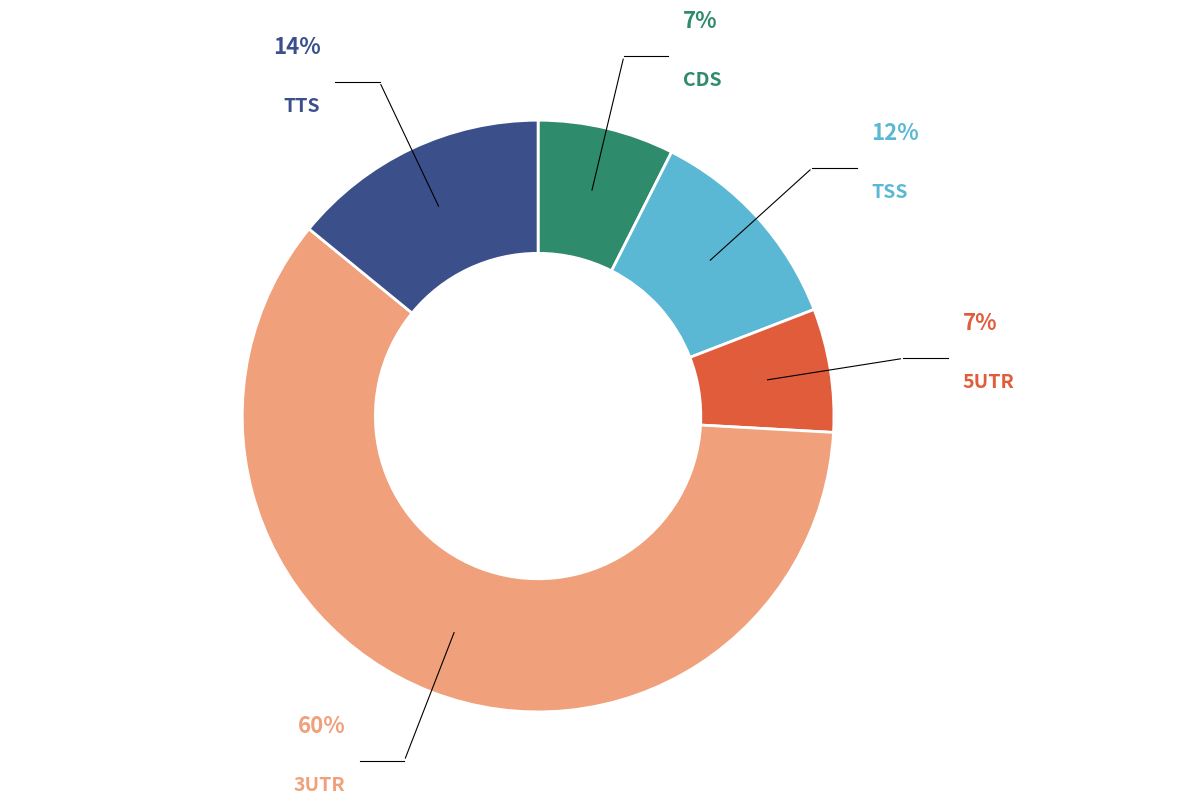

To the nearest percent, what percentage of the pie is TSS?

12%